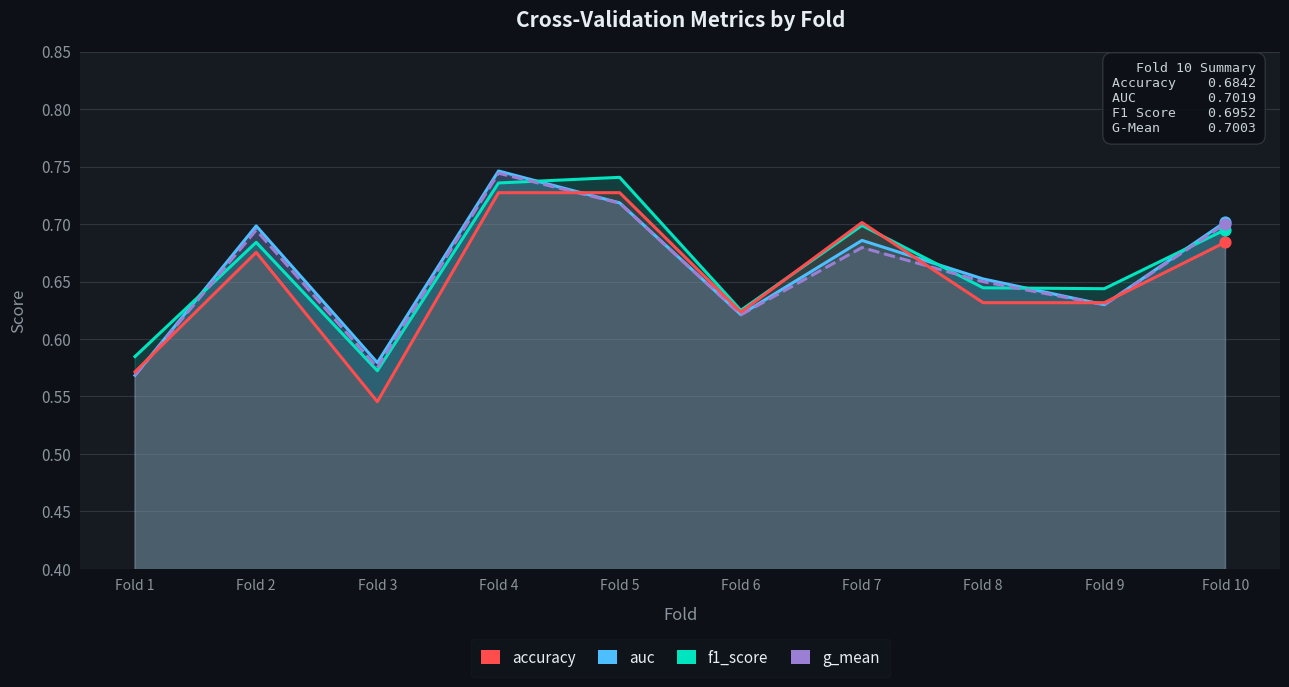

At how many categories does at least one series exceed 0?

10